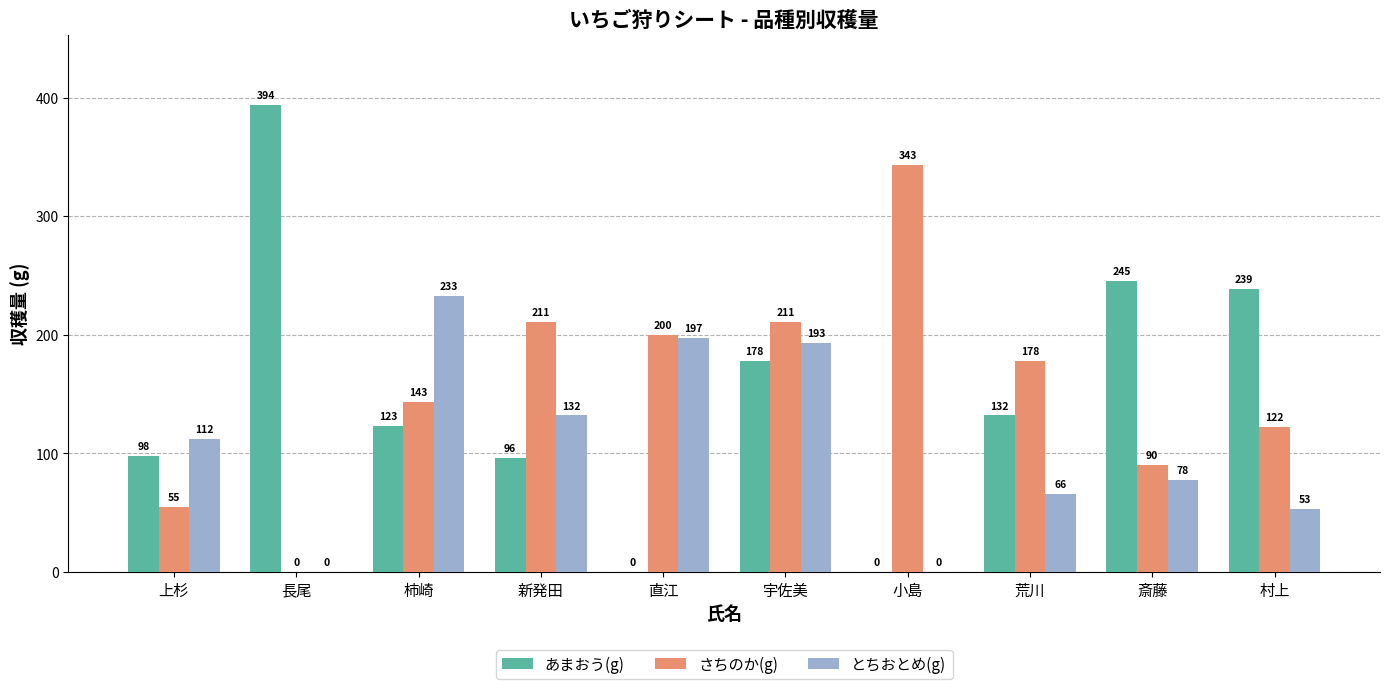

Between 長尾 and 宇佐美, which series saw the biggest shift?

あまおう(g)